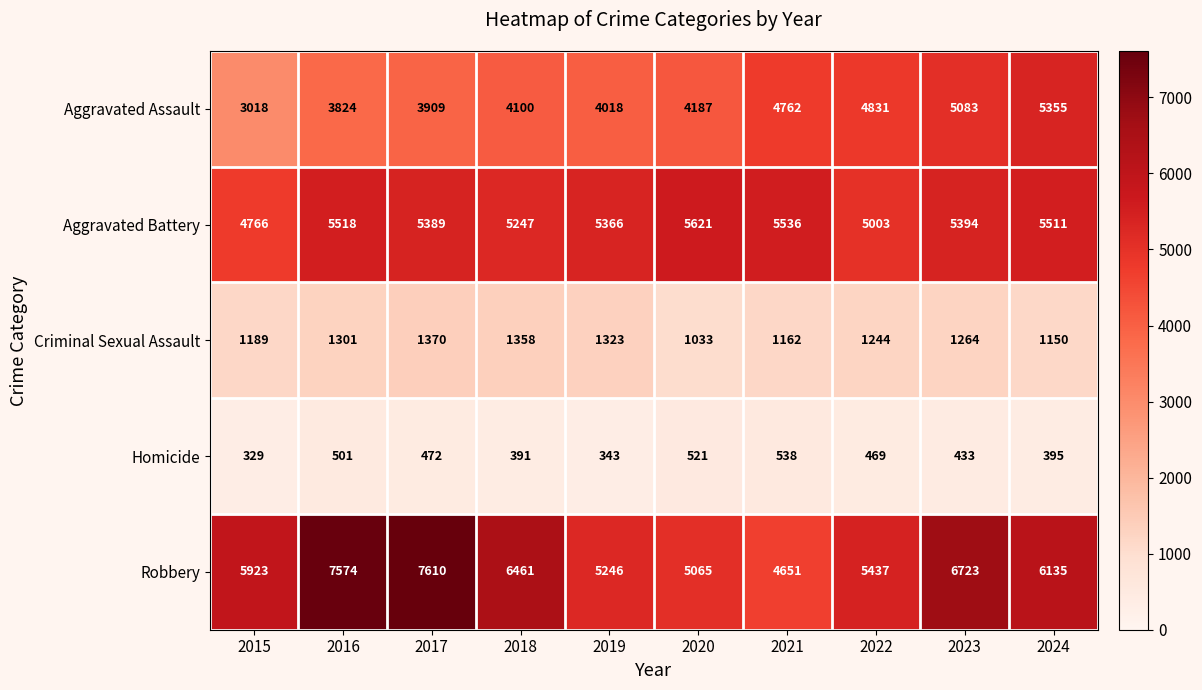

At which label is Aggravated Assault closest to 4186?

2020